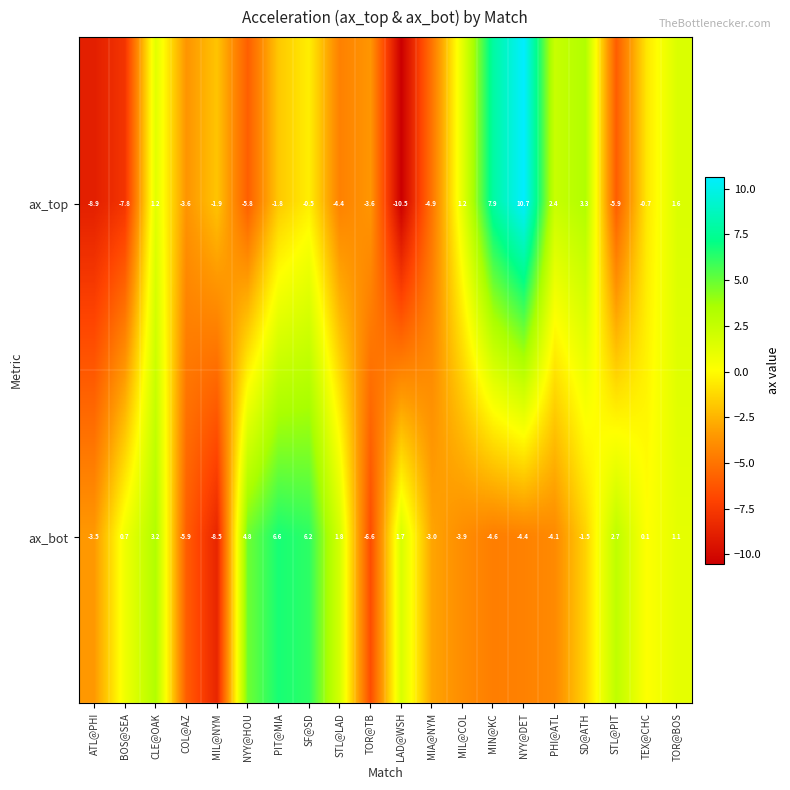

How many series are shown in this chart?

2